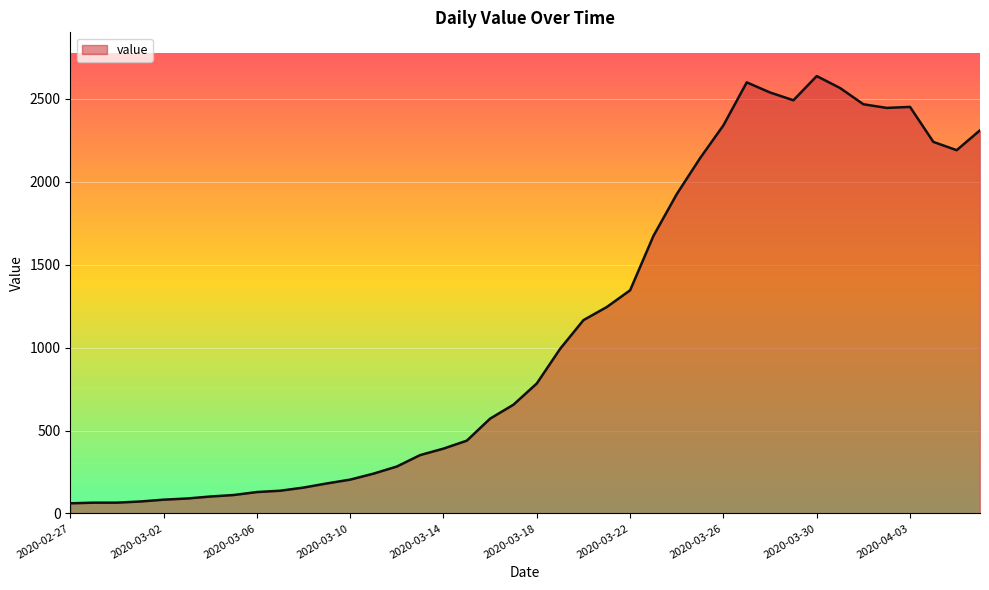

What is the greatest value displayed?

2638